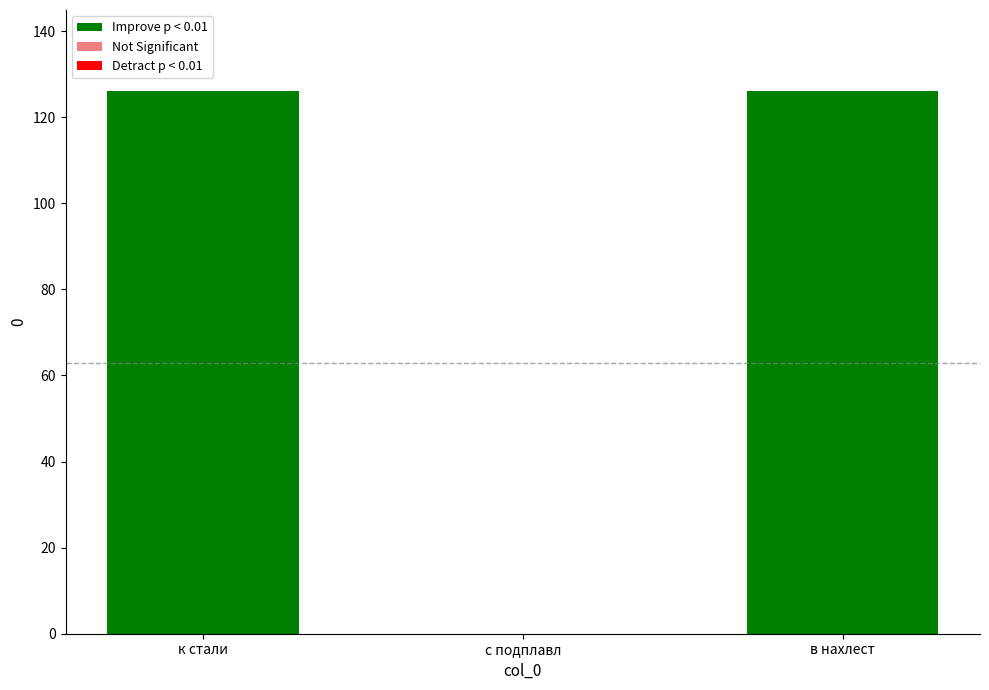

What is the greatest value displayed?

126